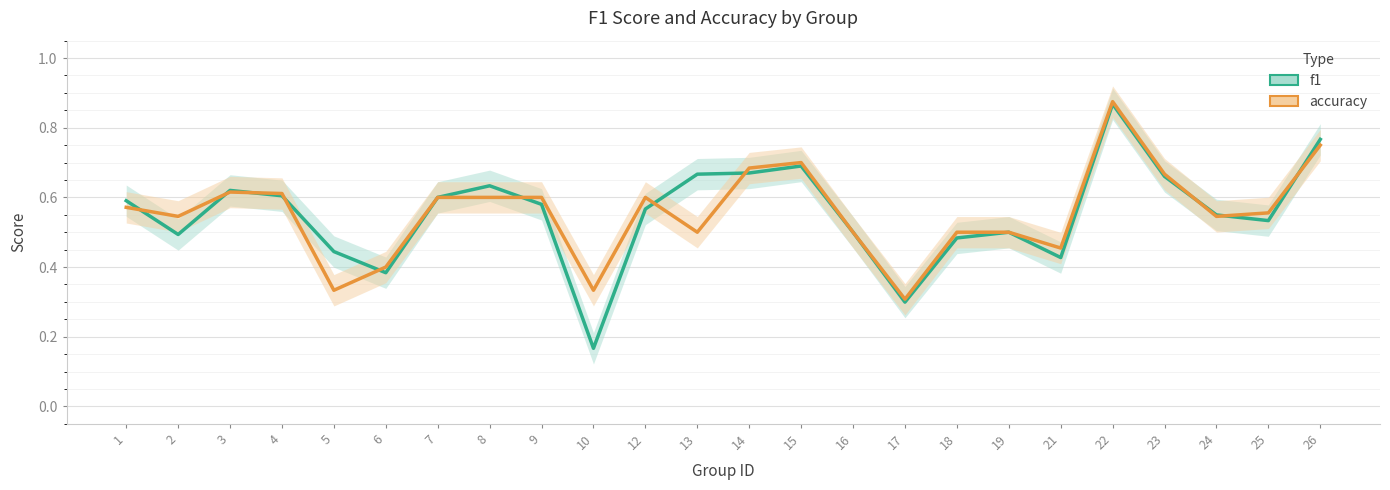

Between 19 and 9, which is larger?

9